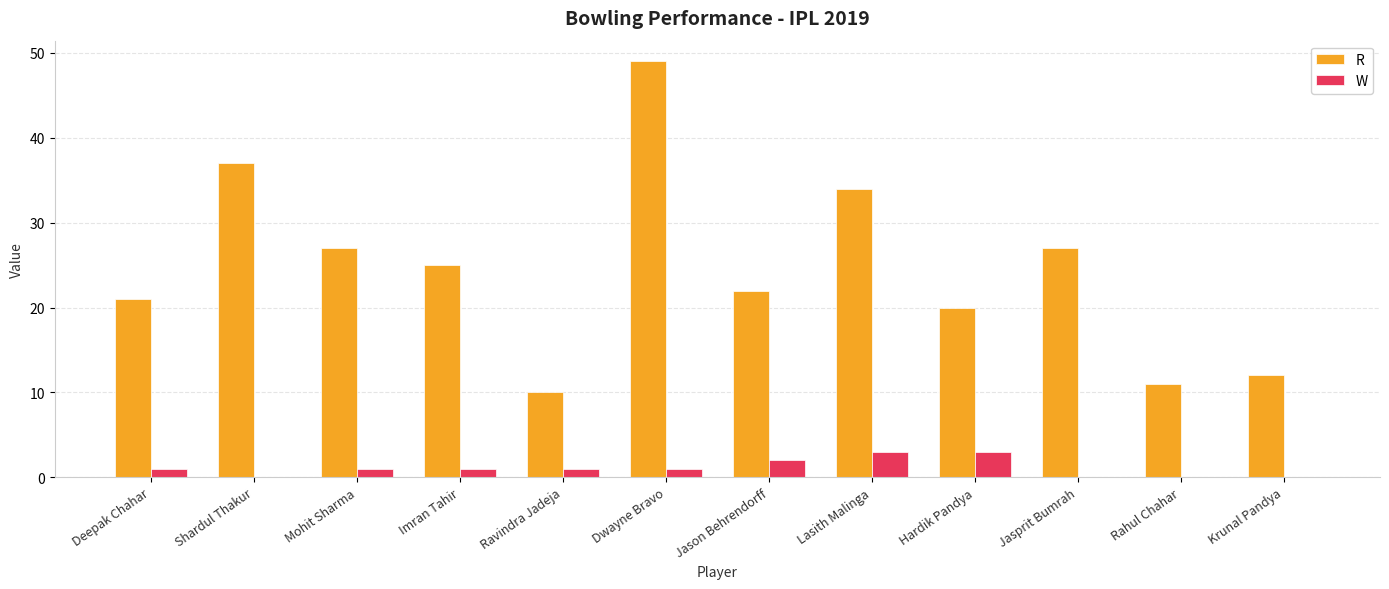

What is the maximum value shown in the chart?

49